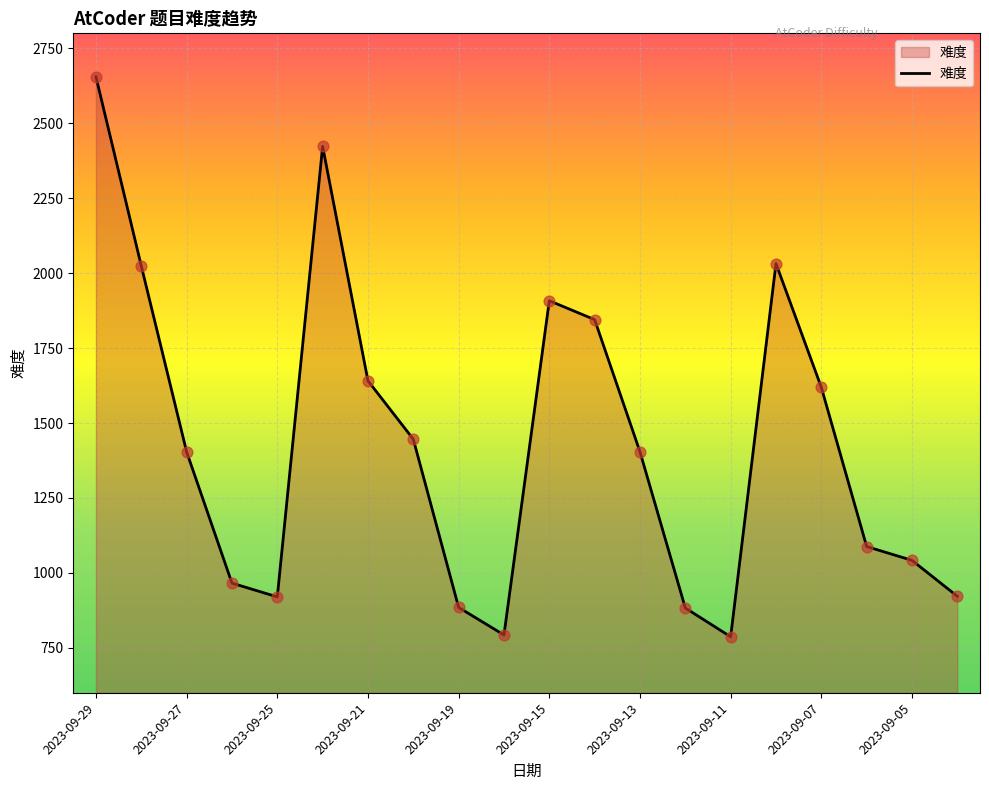

What is the difference between the maximum and minimum values?

1868